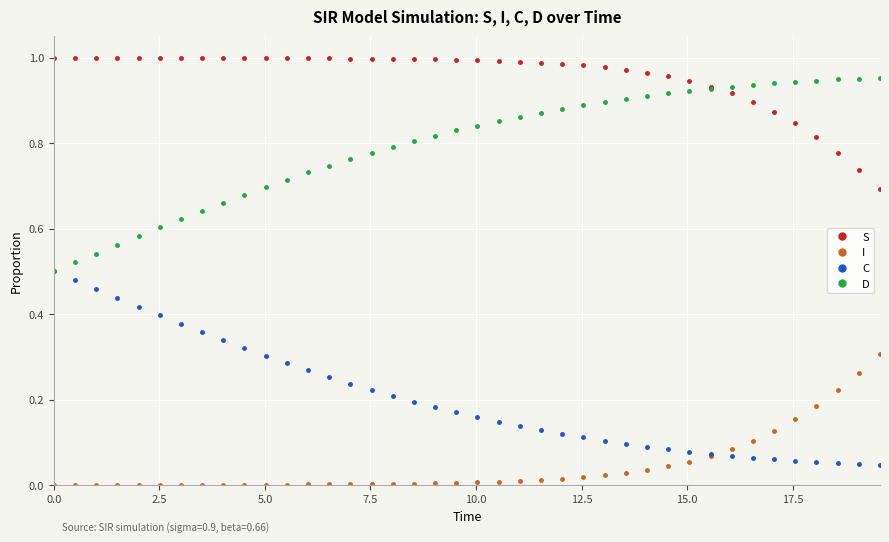

Which series has the largest total across all categories?

S